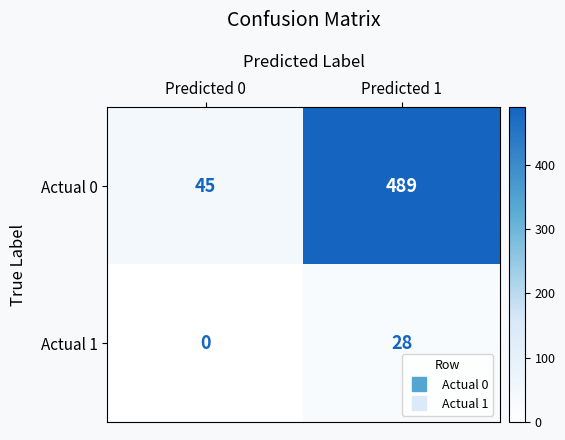

How many series are shown in this chart?

2